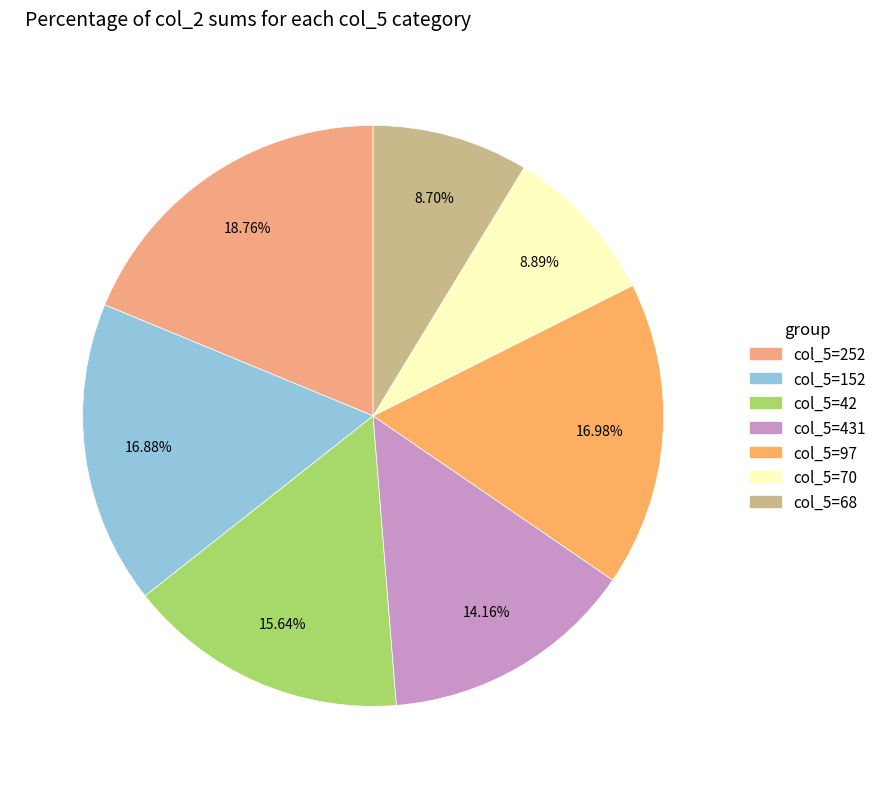

To the nearest percent, what is the difference between the largest and smallest slice percentages?

10%